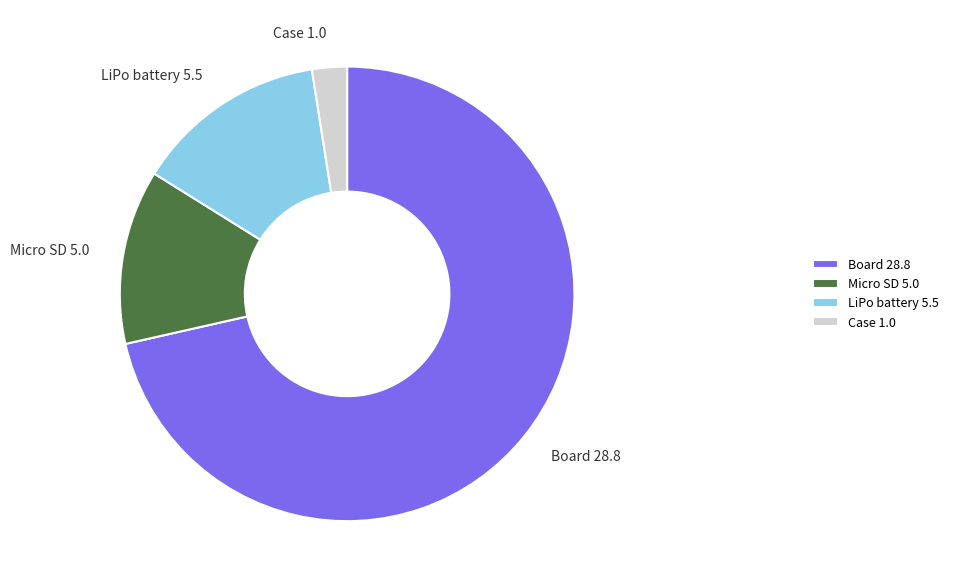

Do LiPo battery and Case together represent more than half of the pie?

No